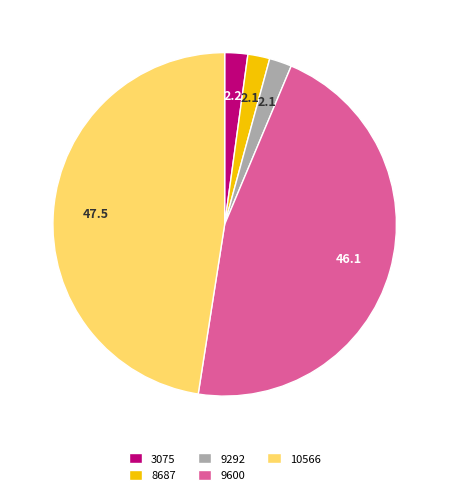

Which category has the biggest portion of the pie?

10566